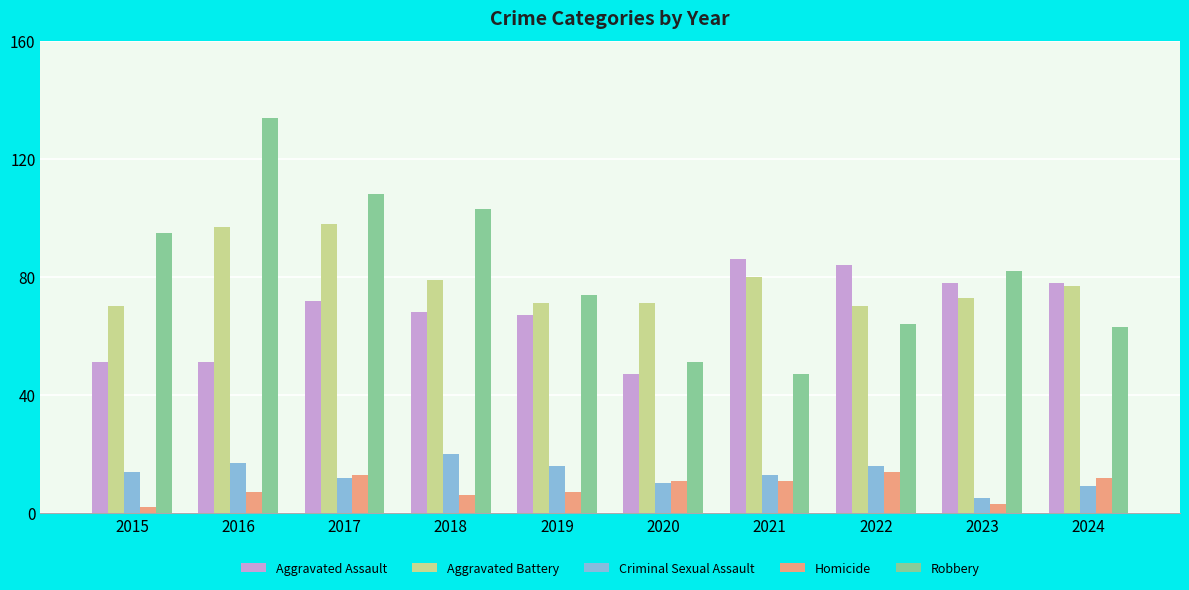

Is the value of Aggravated Assault at 2020 greater than the value of Aggravated Battery at 2022?

No